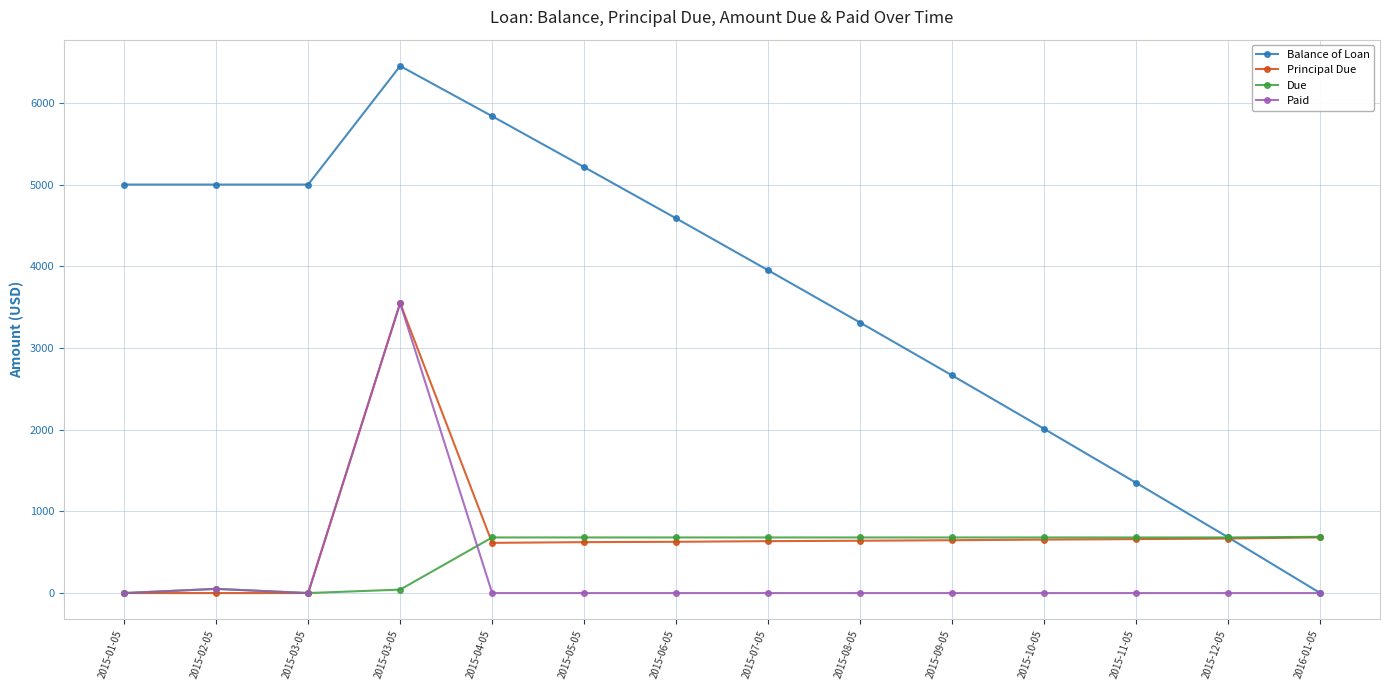

Between which two adjacent categories do Due and Balance of Loan first intersect?

2015-12-05 and 2016-01-05